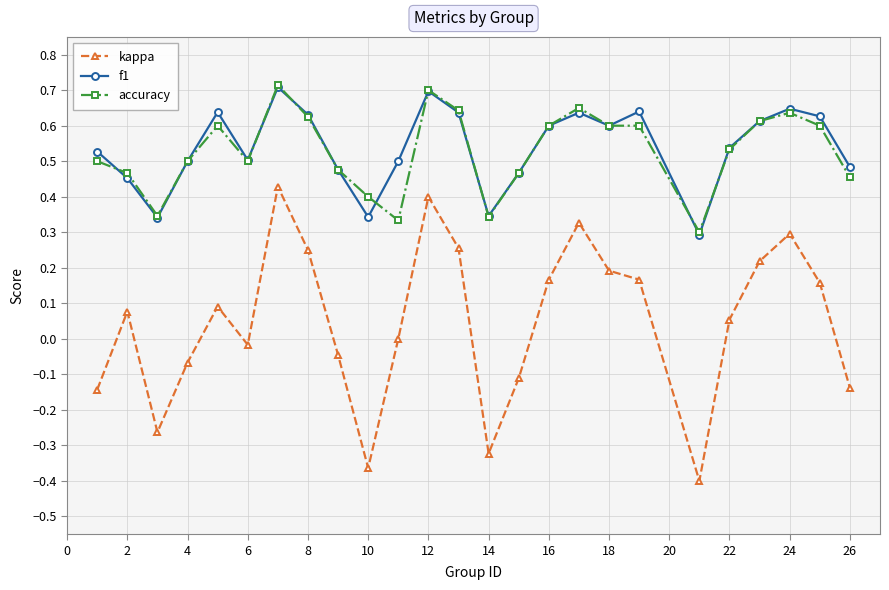

Which series has the largest range (max minus min)?

kappa